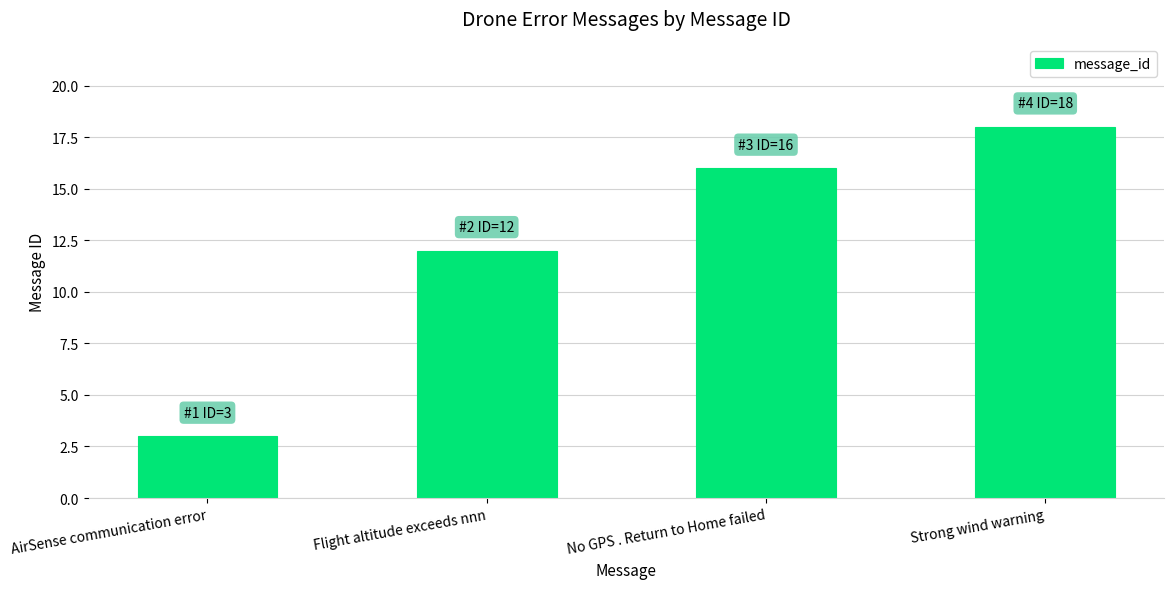

How many values are below 16?

2